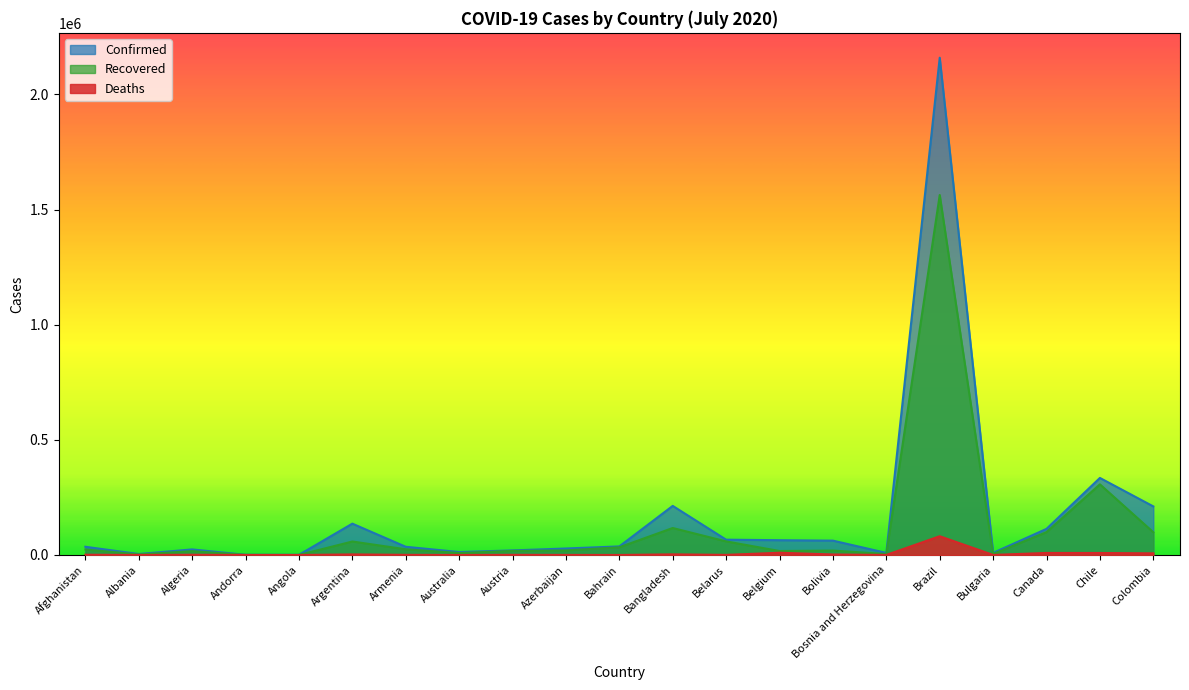

At which category does Confirmed reach its first local valley?

Albania